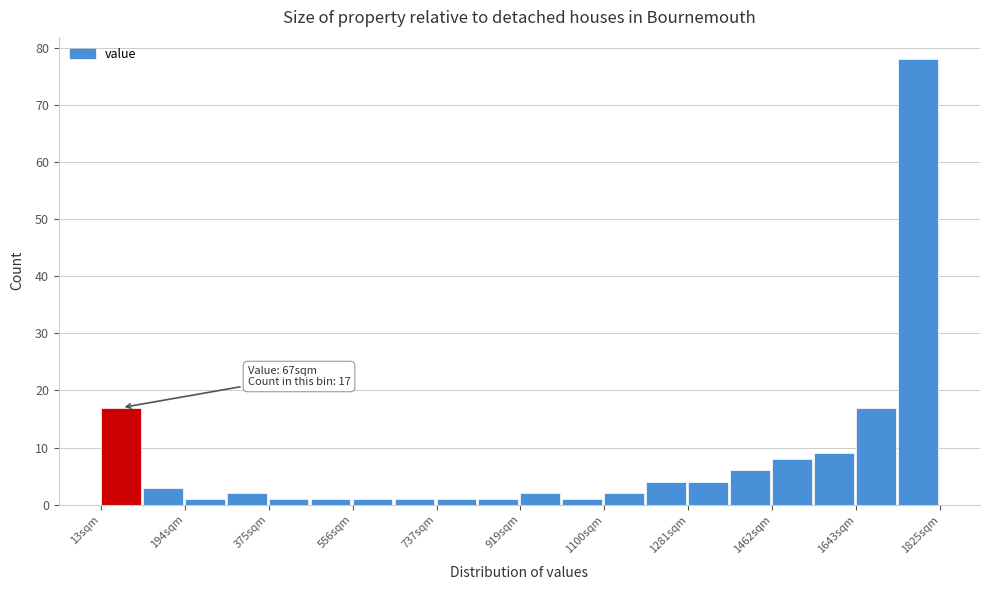

Over which range of the x-axis is the bar tallest?

1740 to 1820